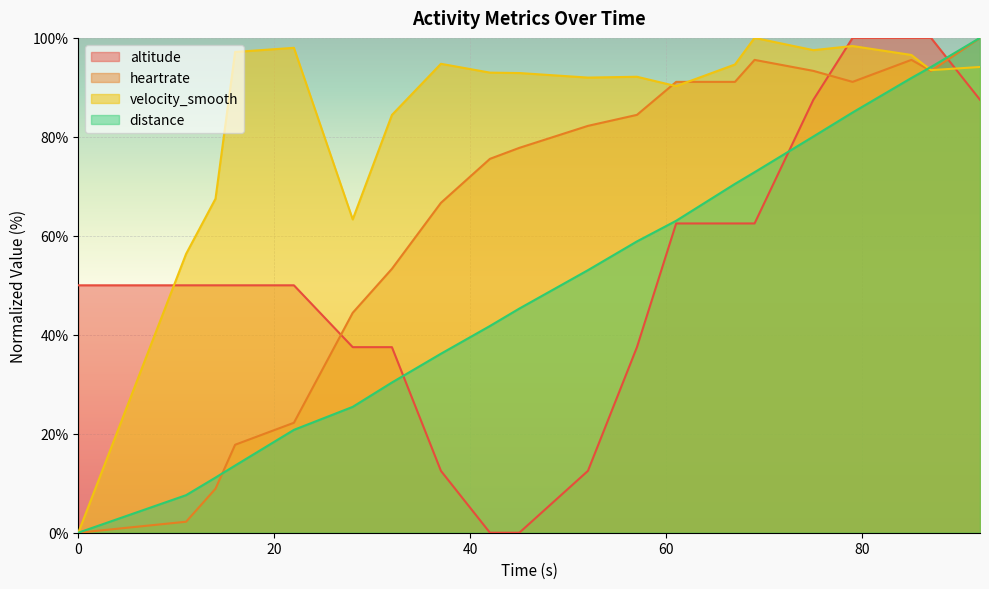

What is the sum of all altitude values?

1050.0